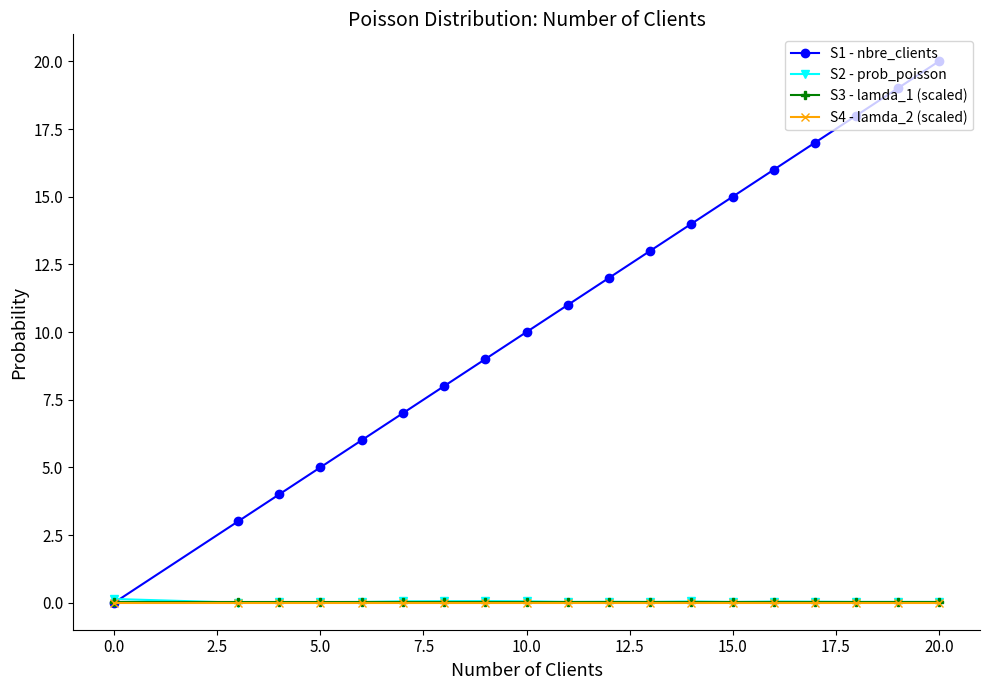

Which series has the largest total across all categories?

S1 - nbre_clients